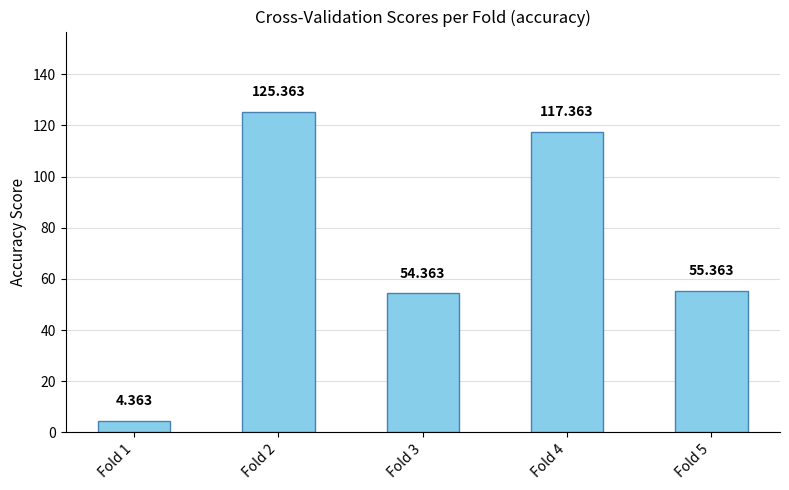

Approximately how many times larger is the value at Fold 2 compared to Fold 1?

28.7